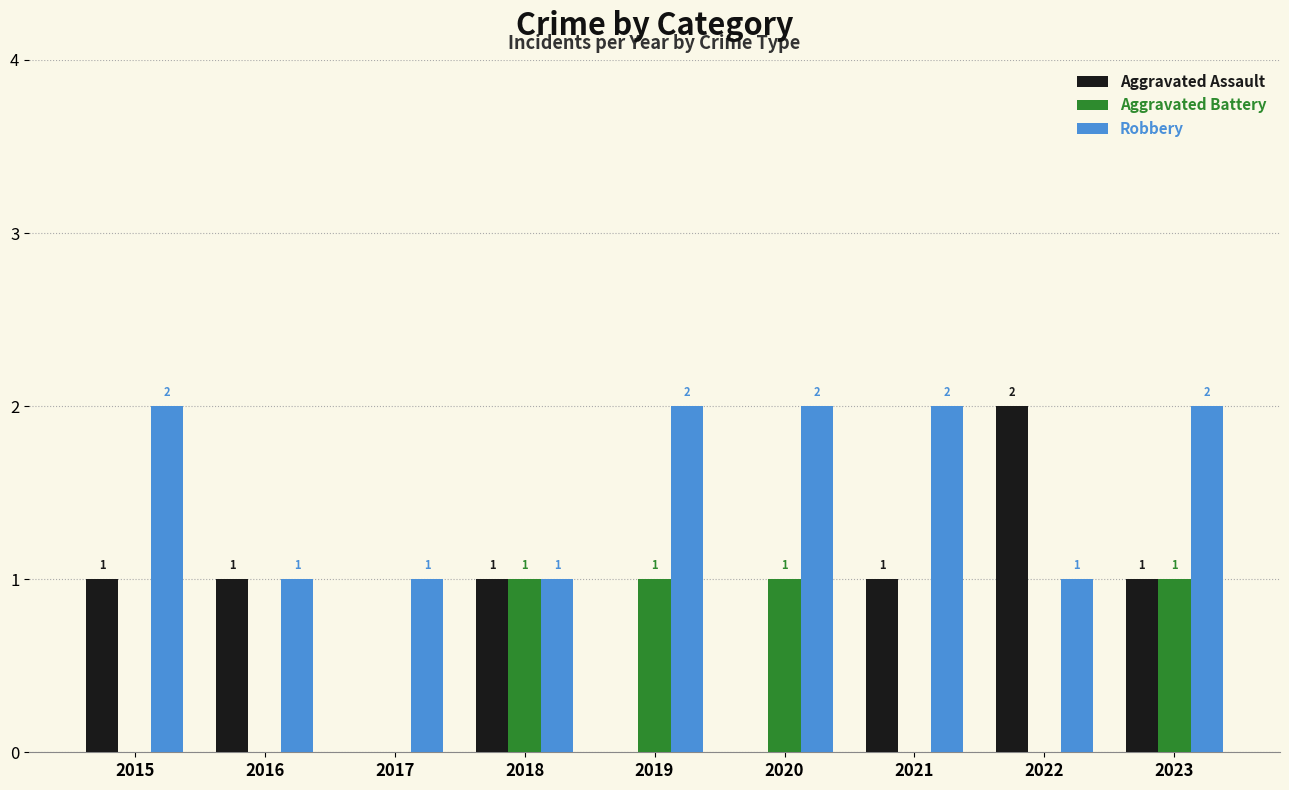

Which series has the largest total across all categories?

Robbery